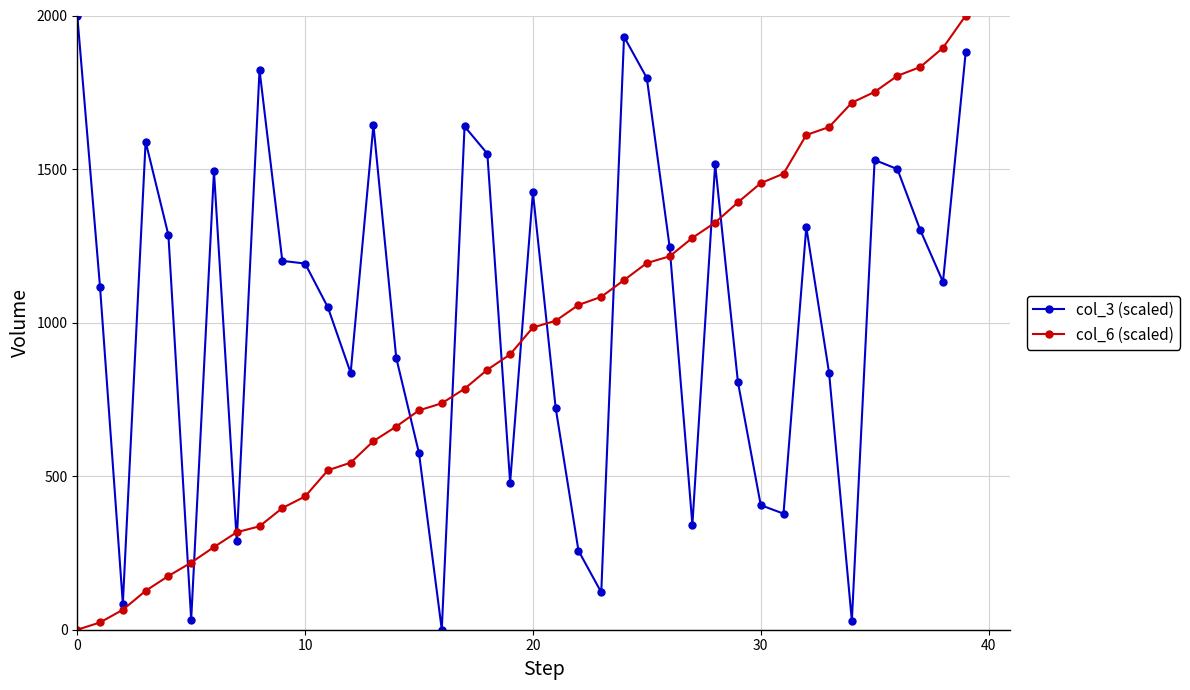

True or false: col_3 (scaled) has more than 2 points higher than both neighbors.

True